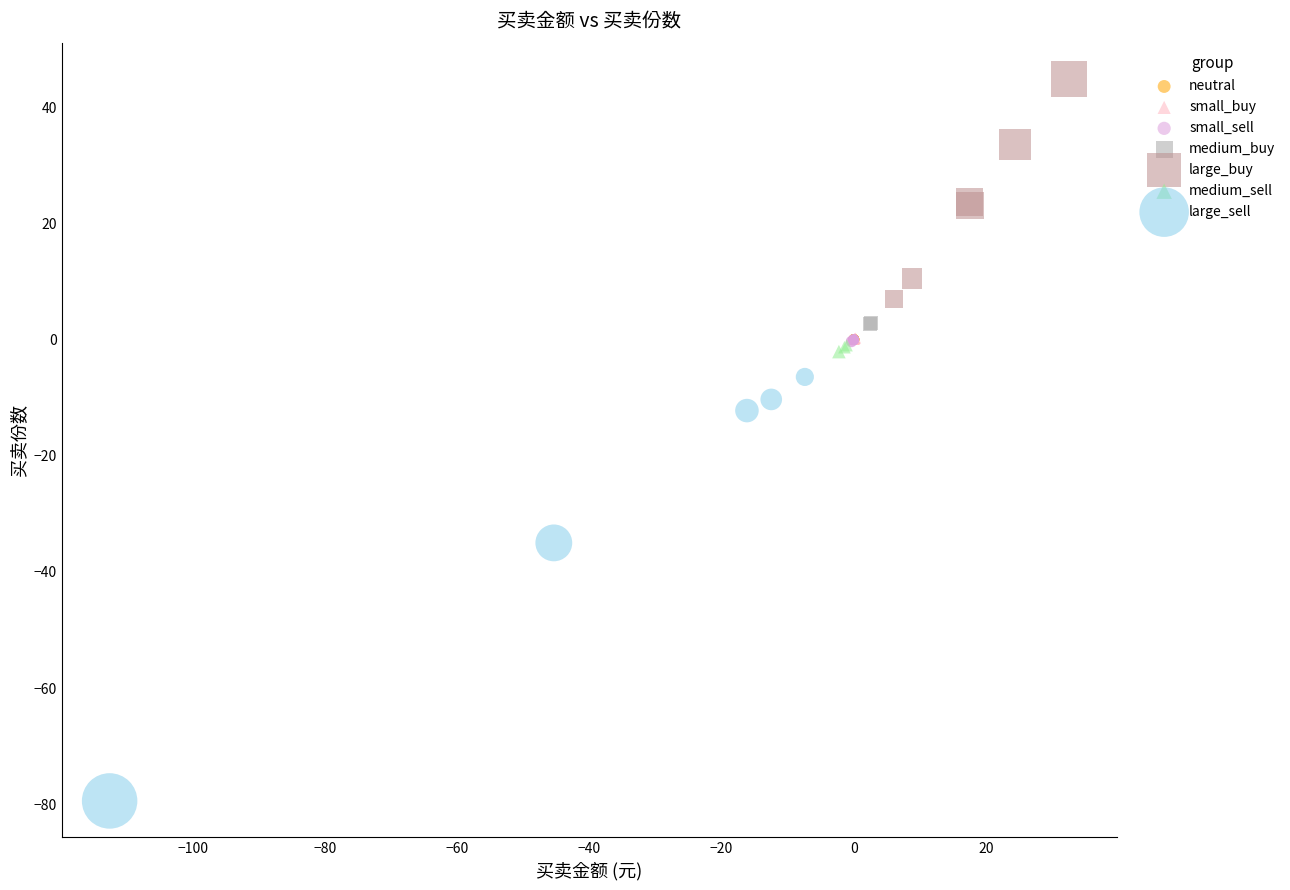

Which series contains the lowest Y value?

large_sell